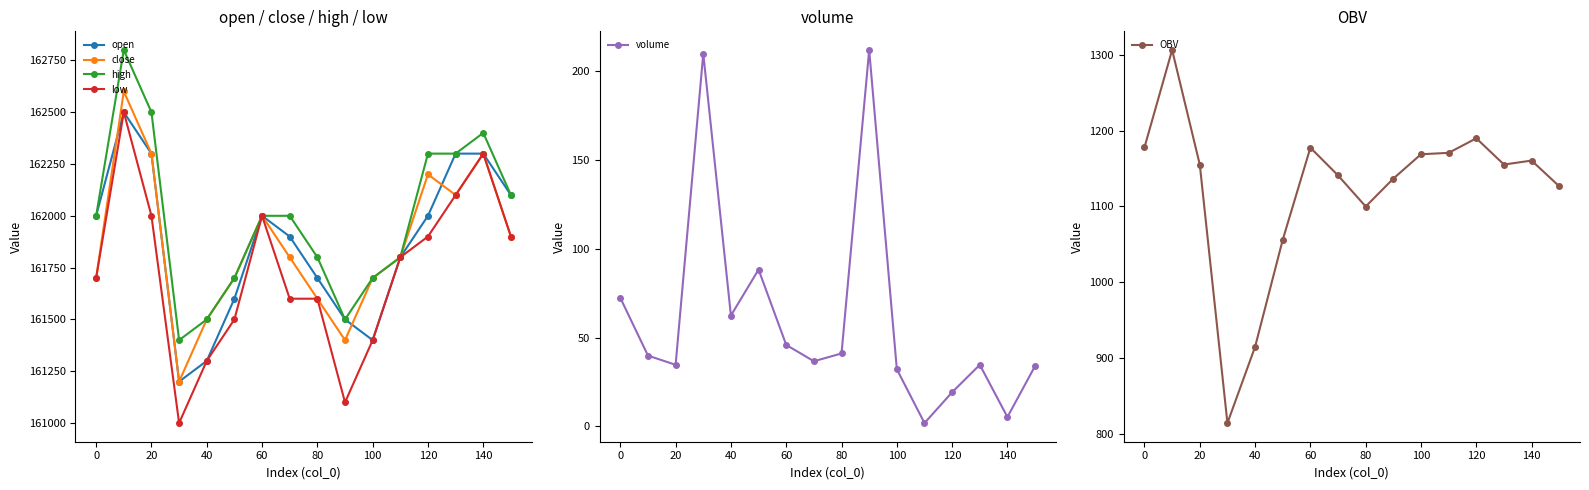

What is the maximum value shown in the chart?

162800.0